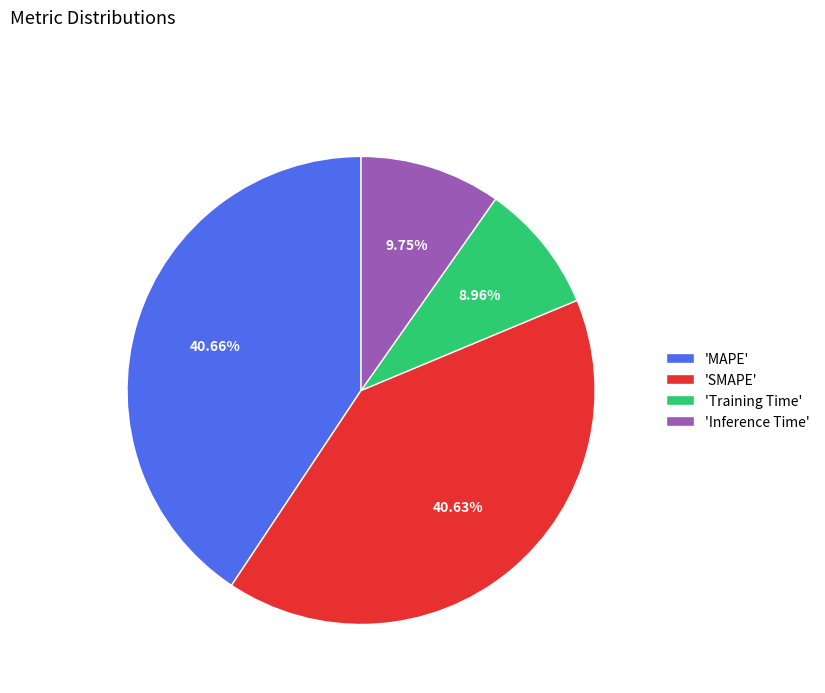

How many slices are in this pie chart?

4